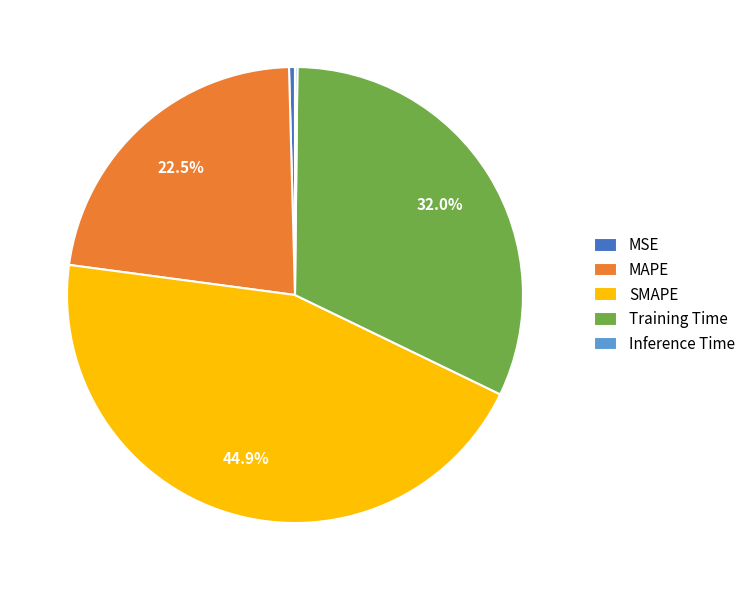

Which has a higher value, MSE or Training Time?

Training Time